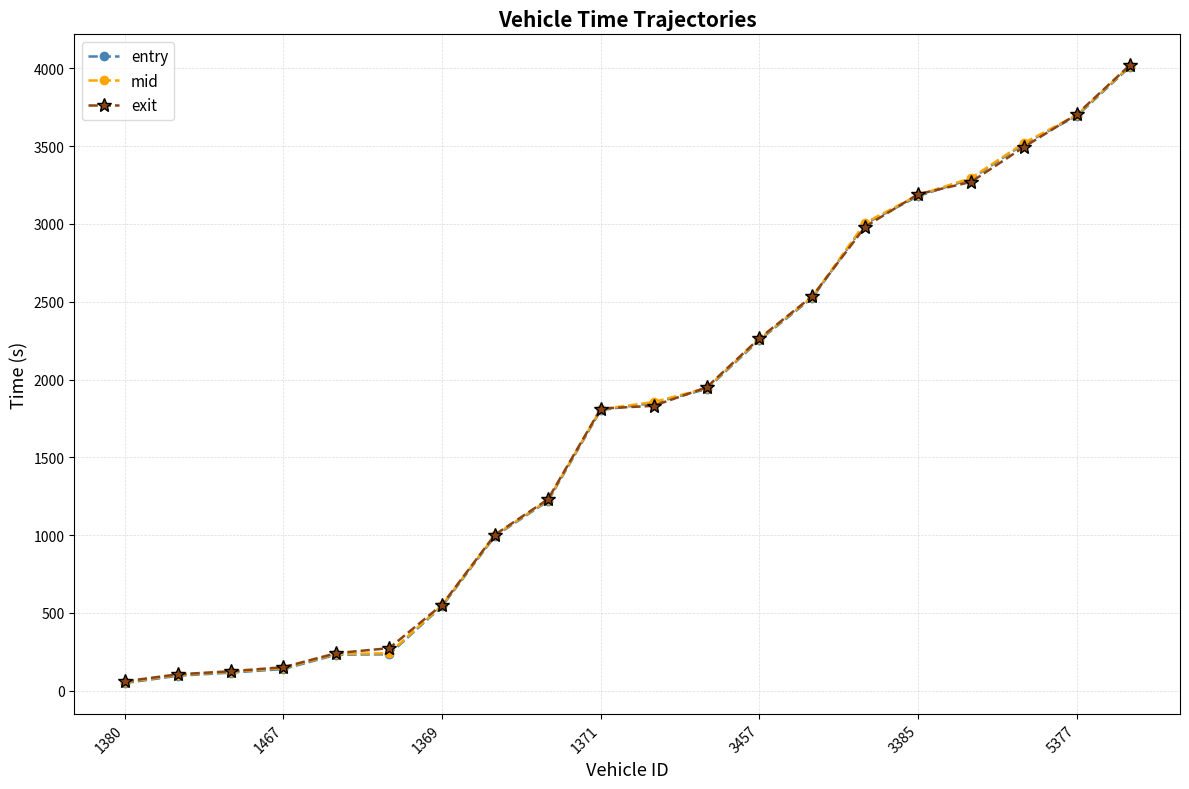

What is the value of the exit point at the 17th from the left?

3269.8